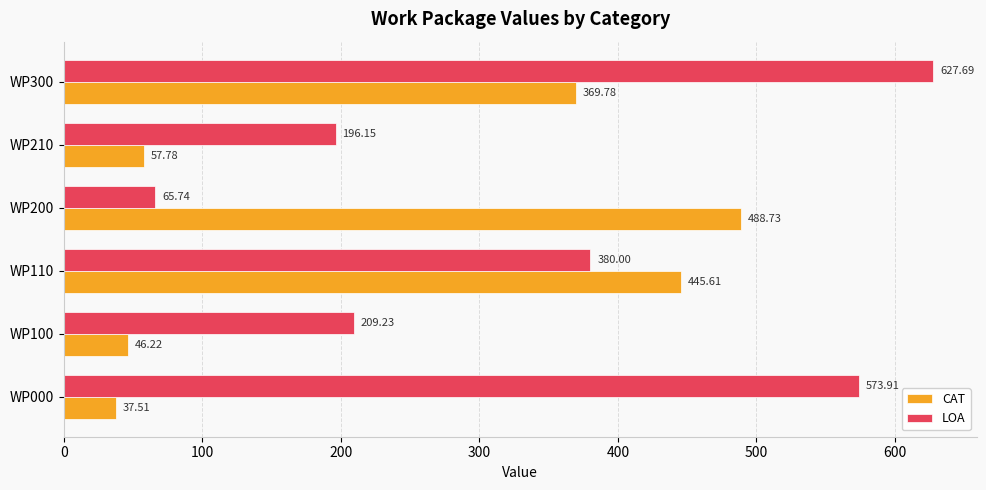

What is the difference between the highest and lowest values at WP210?

138.4